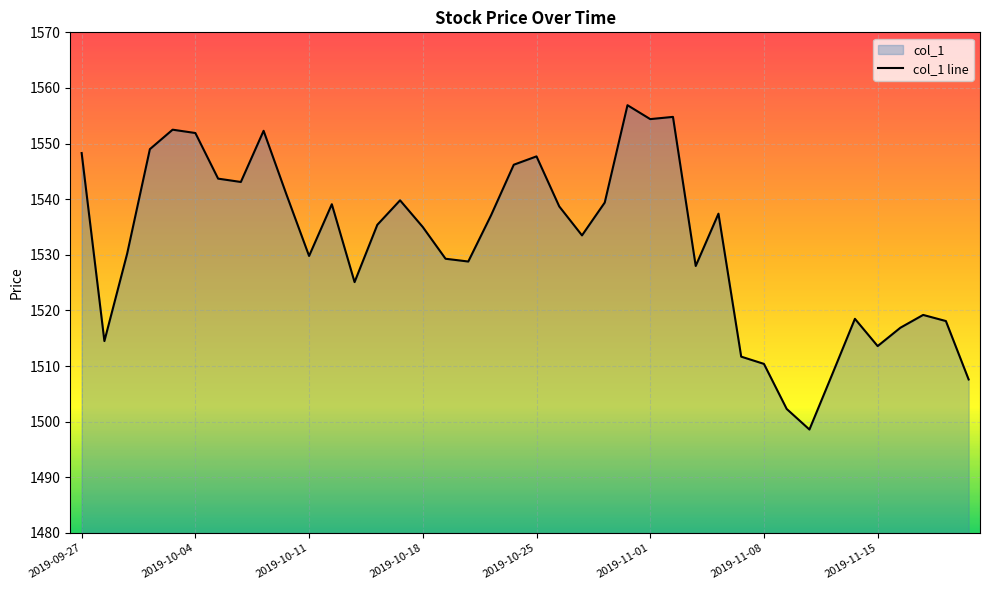

Which label corresponds to the largest value in the chart?

2019-10-31